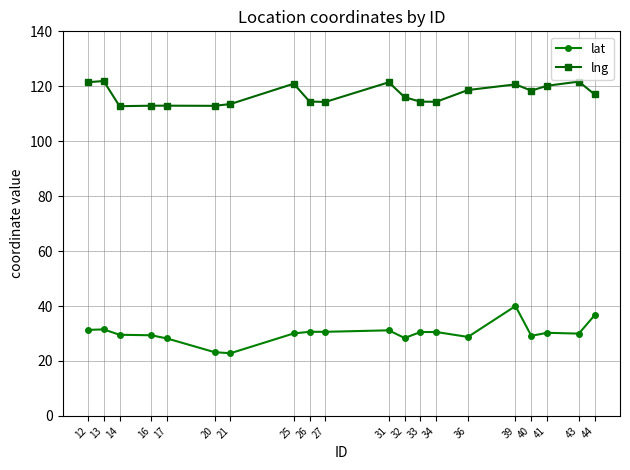

What is the total value across all series at 33?

144.9